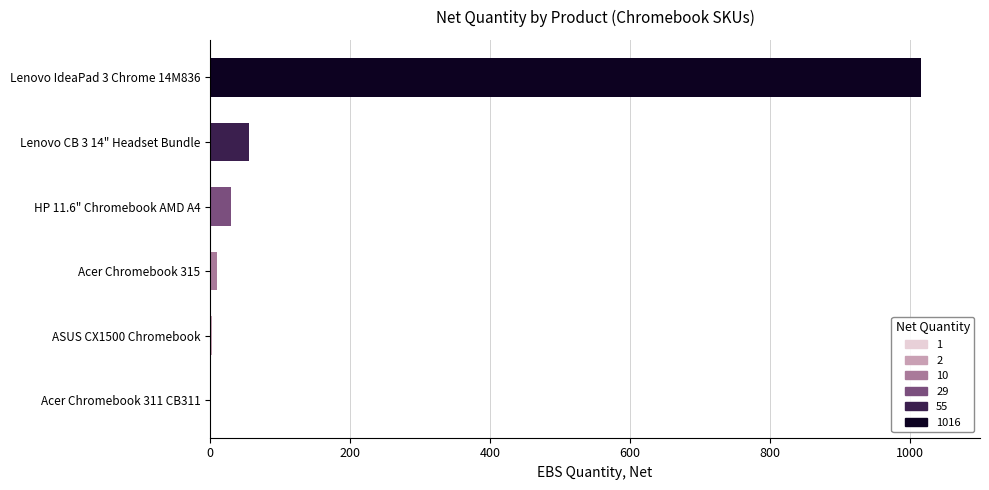

Is it true that the value at HP 11.6" Chromebook AMD A4 is 29?

True